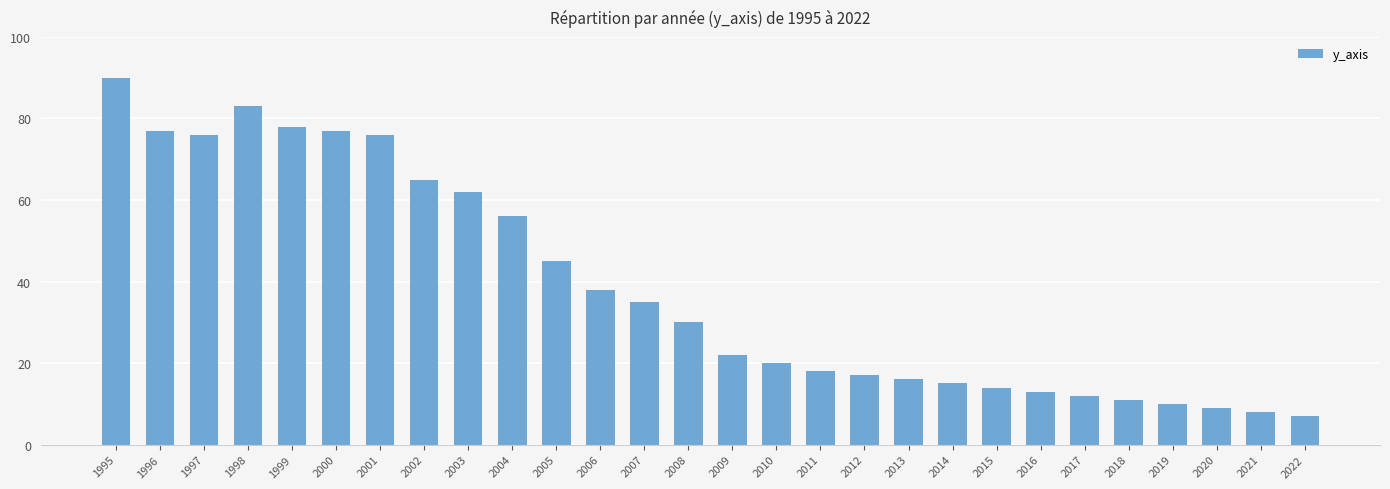

Is it true that the value at 2009 is 22?

True